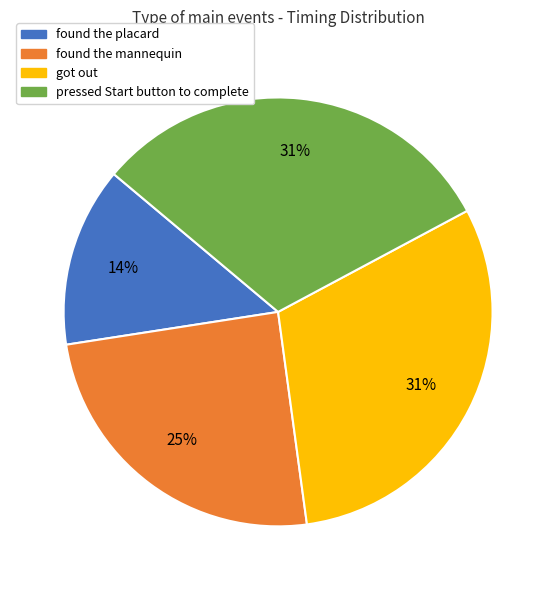

Count the number of slices in the pie.

4